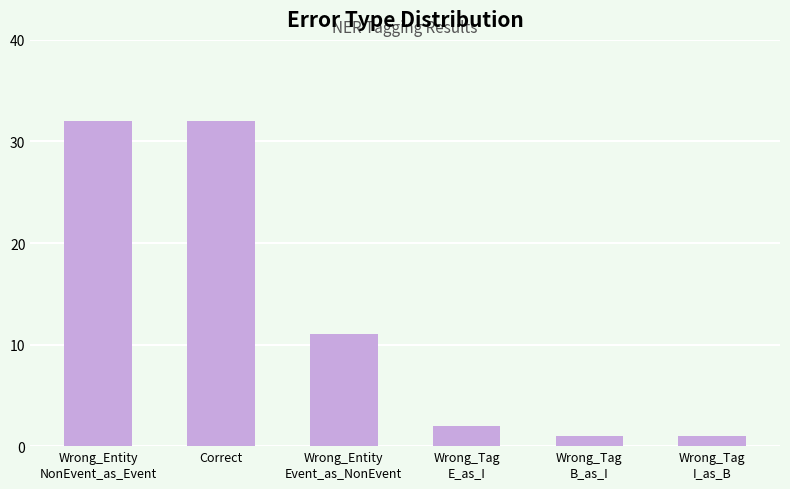

What is the sum of all values?

79